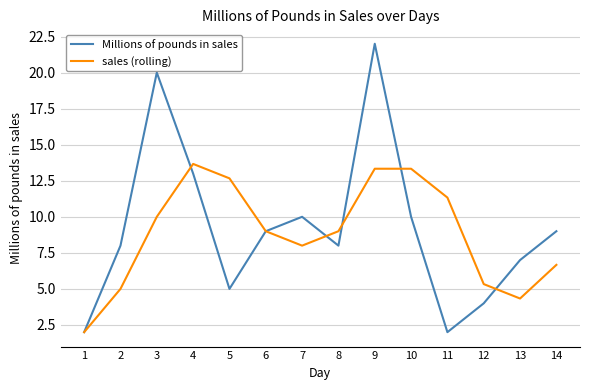

Reading left to right, list all the values displayed in this chart.

Millions of pounds in sales: 2.0	8.0	20.0	13.0	5.0	9.0	10.0	8.0	22.0	10.0	2.0	4.0	7.0	9.0
sales (rolling): 2.0	5.0	10.0	13.7	12.7	9.0	8.0	9.0	13.3	13.3	11.3	5.3	4.3	6.7